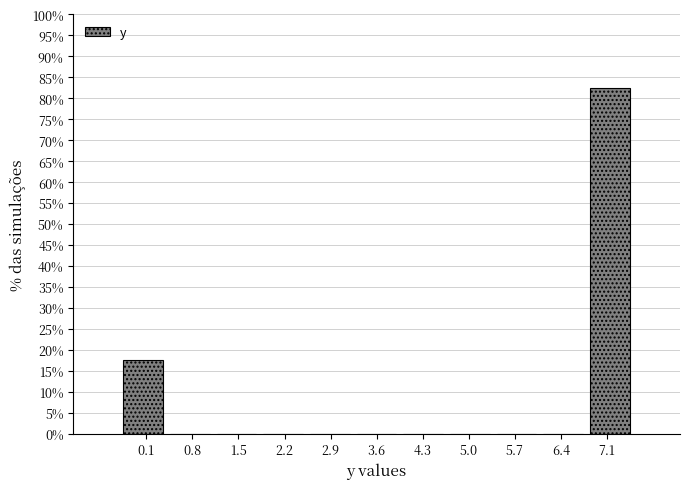

Reading left to right, list every bar in this chart as the range it spans on the x-axis followed by its height. Neither the bar edges nor the heights are printed on the chart, so give them approximately, as read against the axes.

-0.3 to 0.4: 17.5
0.4 to 1.1: 0
1.1 to 1.8: 0
1.8 to 2.5: 0
2.5 to 3.2: 0
3.2 to 4.0: 0
4.0 to 4.7: 0
4.7 to 5.4: 0
5.4 to 6.1: 0
6.1 to 6.8: 0
6.8 to 7.5: 82.5